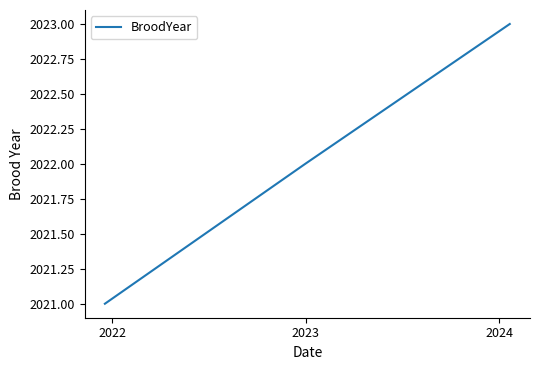

What is the smallest value displayed?

2021